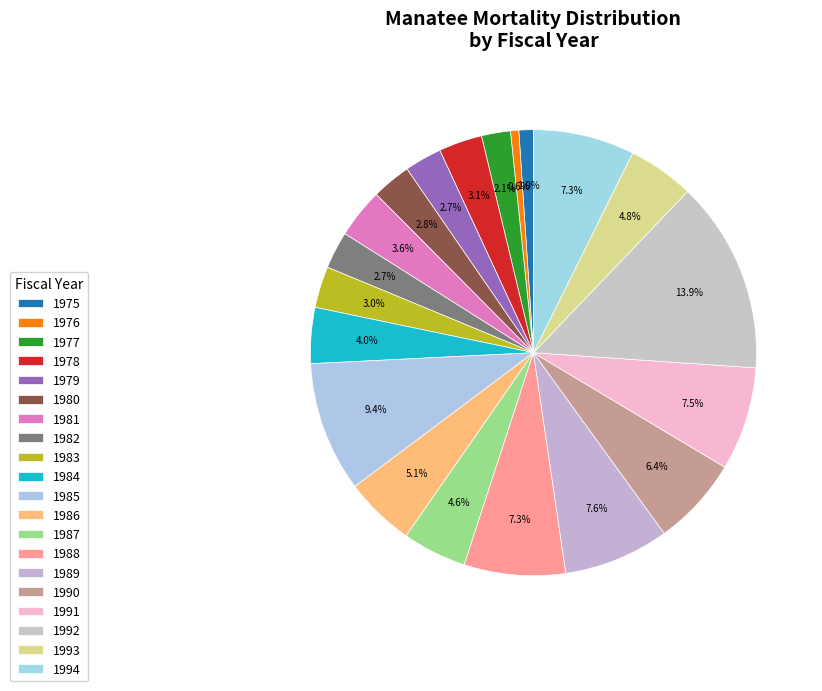

Is it true that 1981 is 1% of the pie?

False